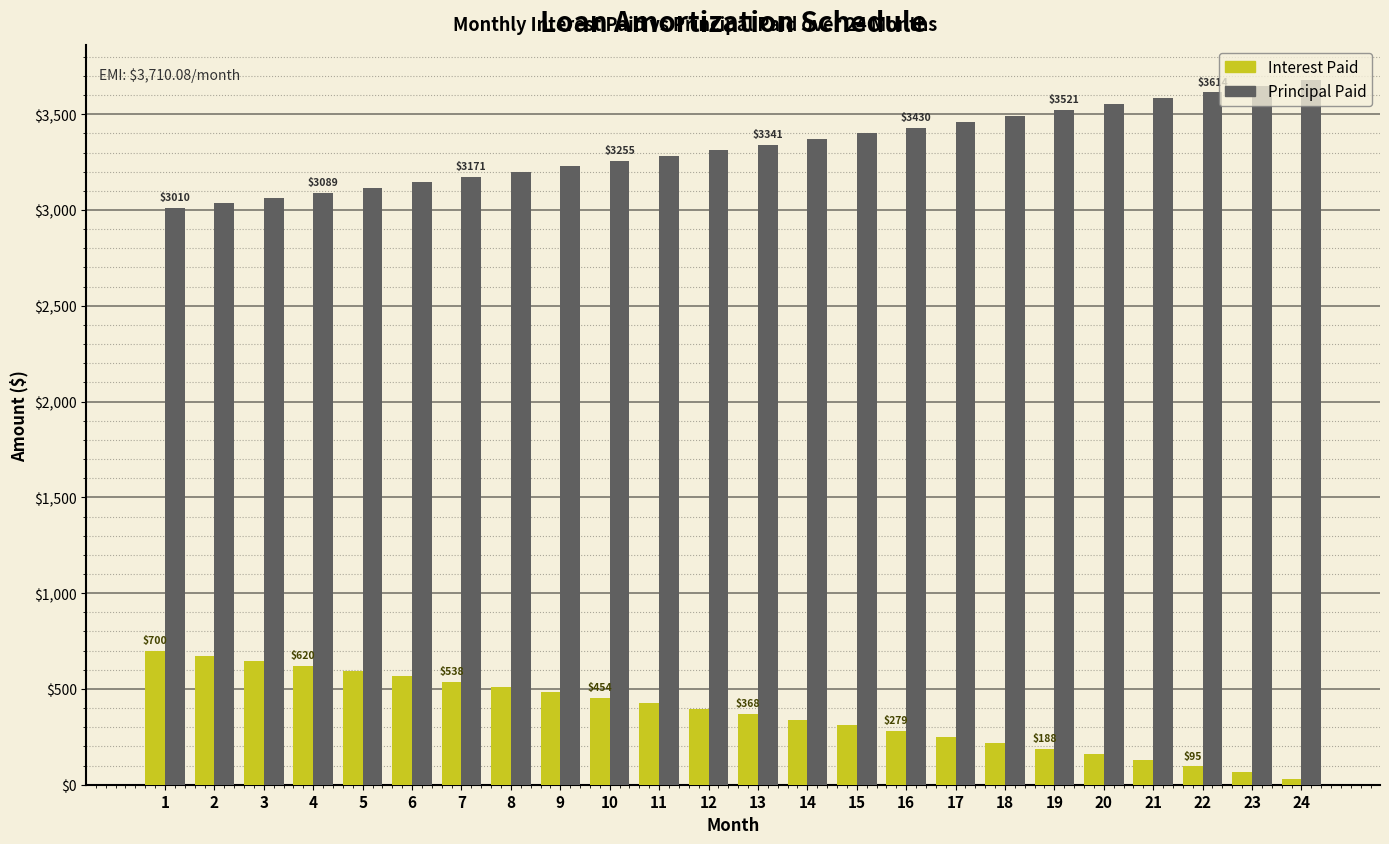

What is the value of the Interest Paid bar at the 22nd from the left?

95.7